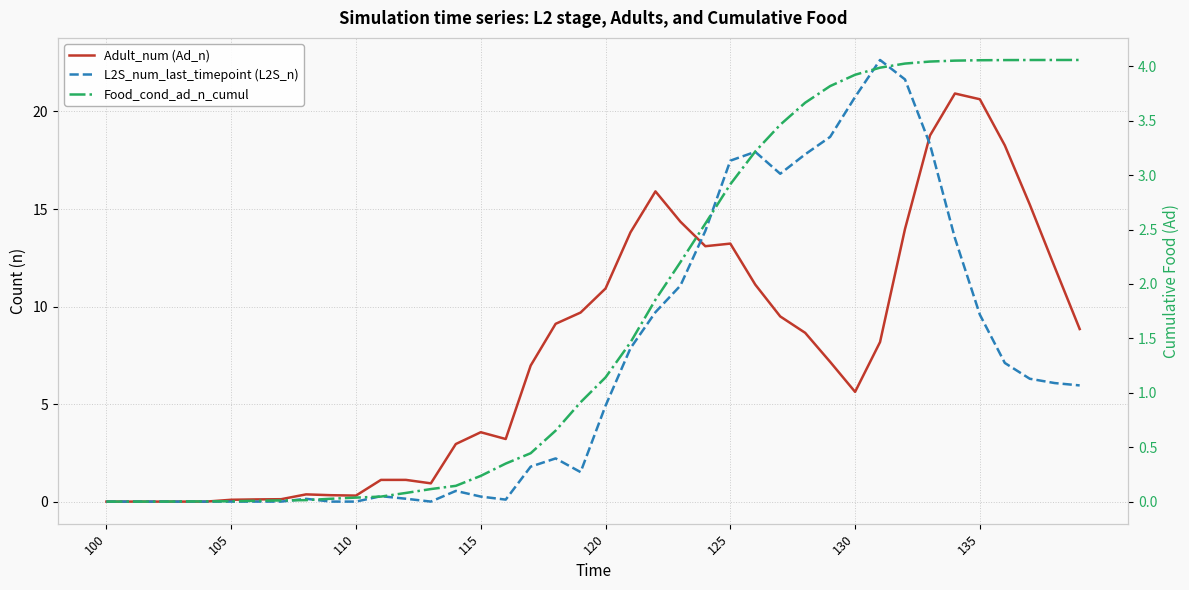

How many values in the L2S_num_last_timepoint (L2S_n) series are below 4?

20